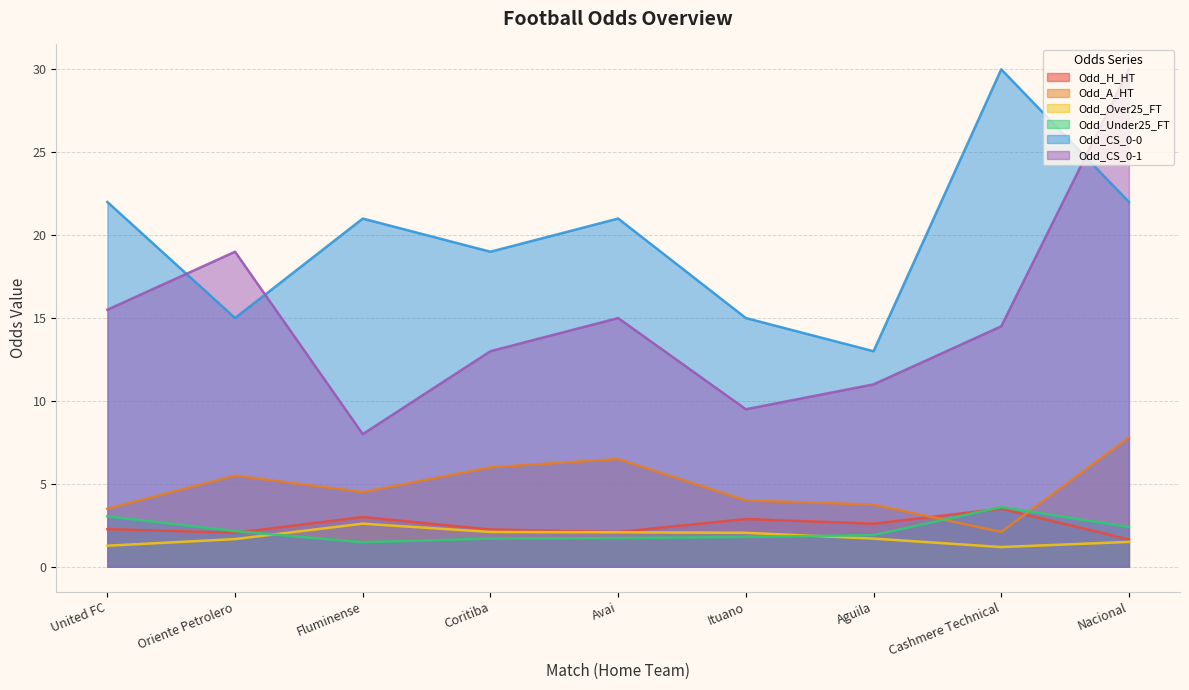

What position from the left is United FC?

1